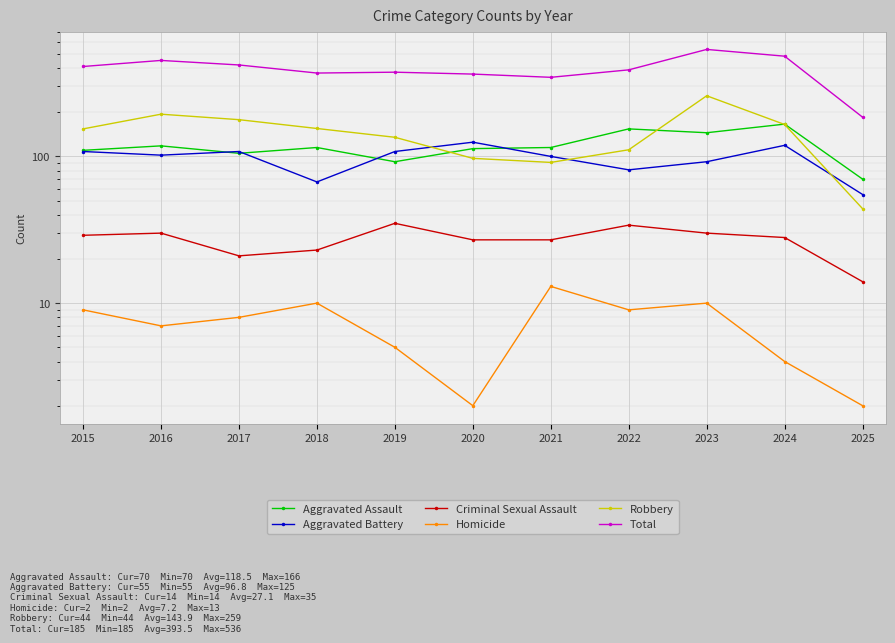

What is the approximate value of Robbery at 2025, to the nearest 50?

50